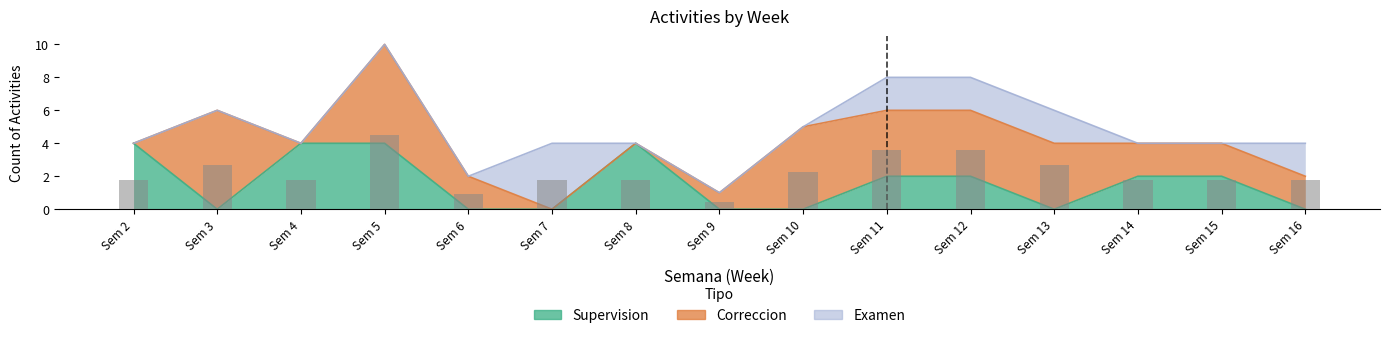

Count the number of data series in this chart.

3